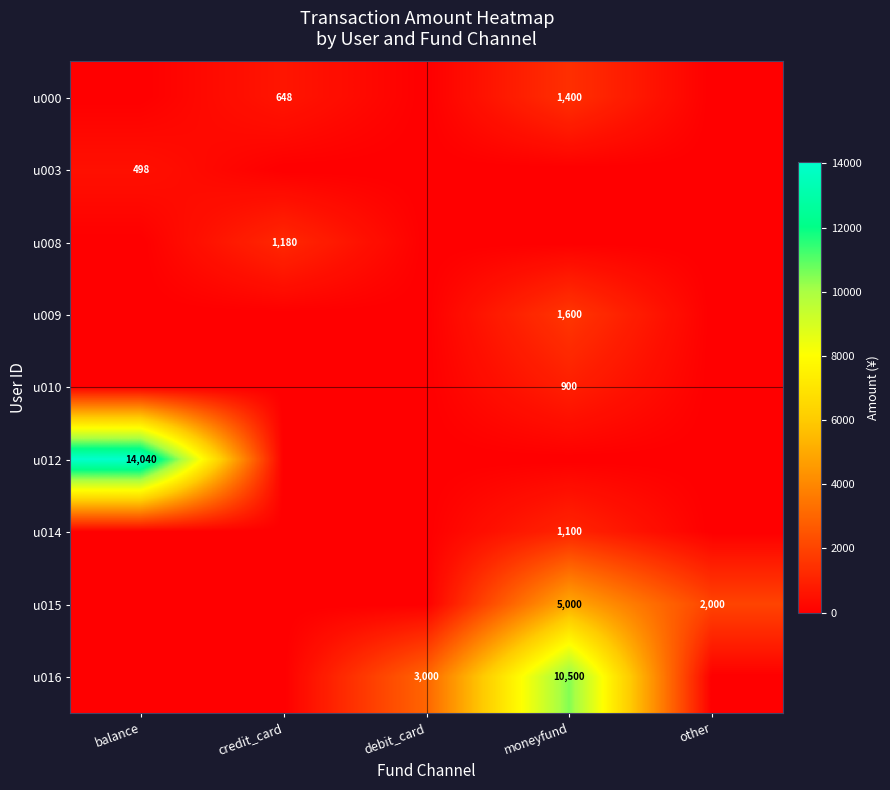

What is the total value across all series at moneyfund?

20500